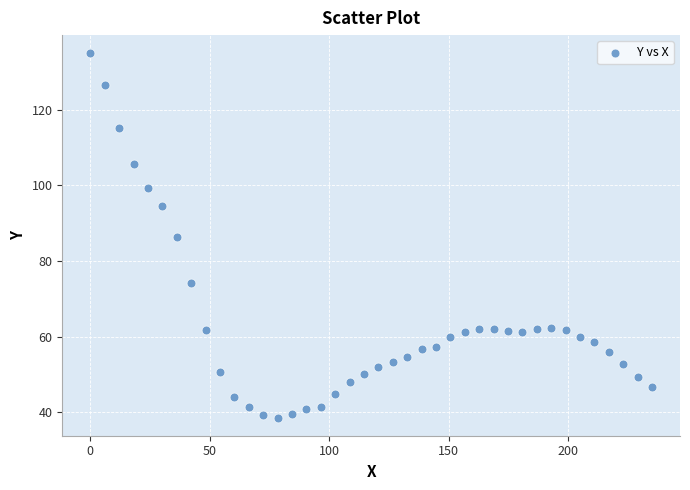

What is the range of Y values (max minus min)?

96.3